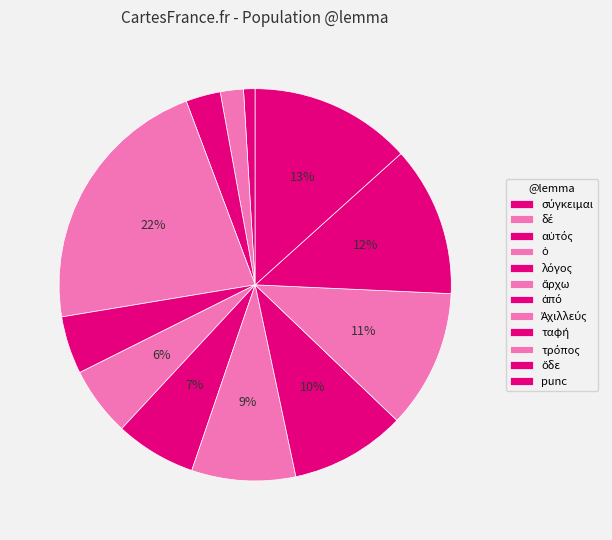

To the nearest percent, what portion does ὅδε represent?

12%